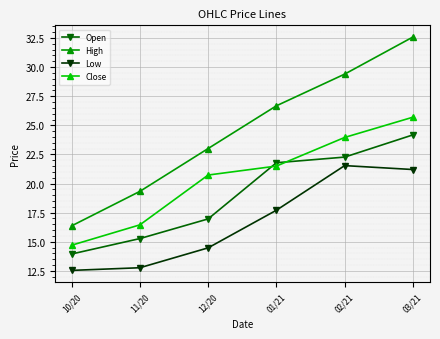

Rank the categories by Low value from lowest to highest.

10/20, 11/20, 12/20, 01/21, 03/21, 02/21